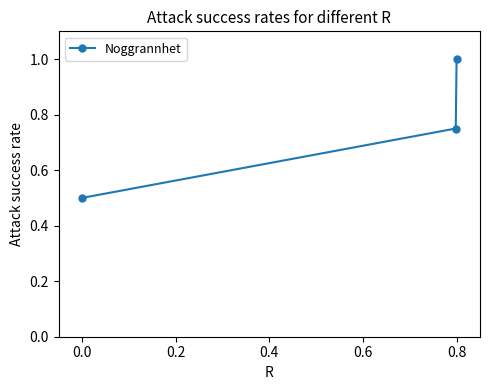

What is the minimum value shown in the chart?

0.5